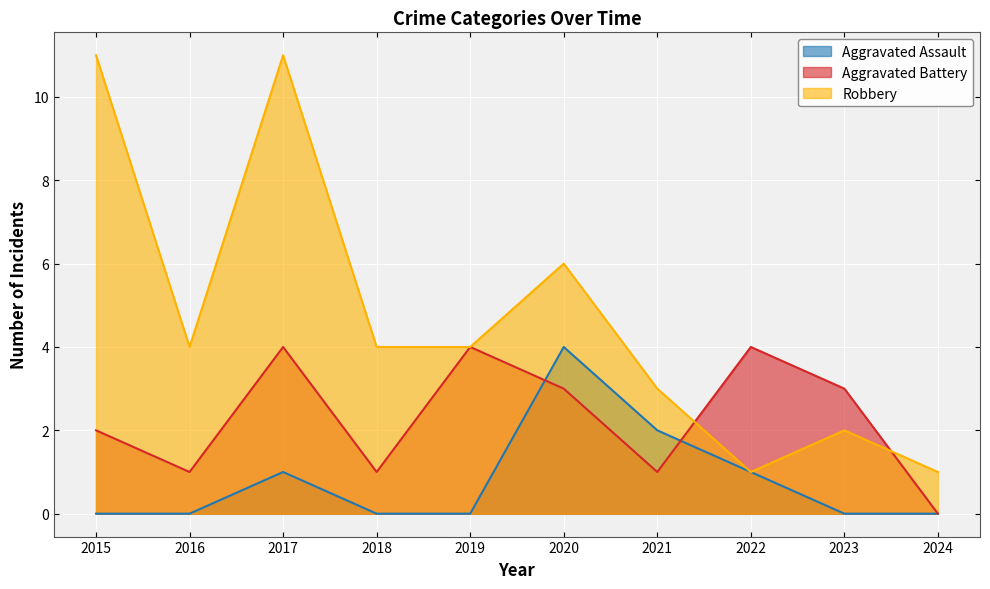

Is it true that Aggravated Assault equals -1 at 2024?

False